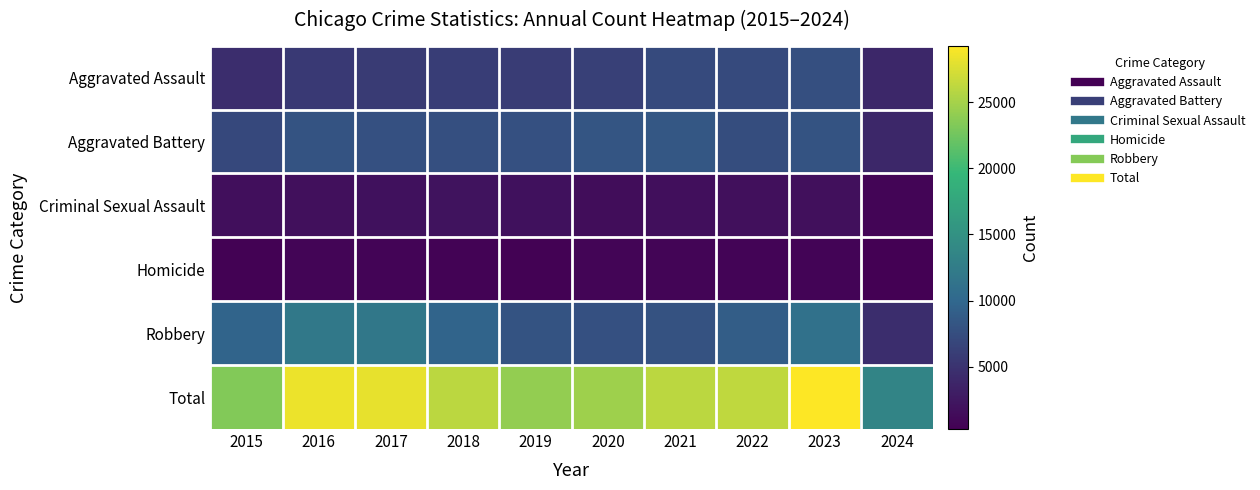

What is the spread (max minus min) of values at 2016?

27607